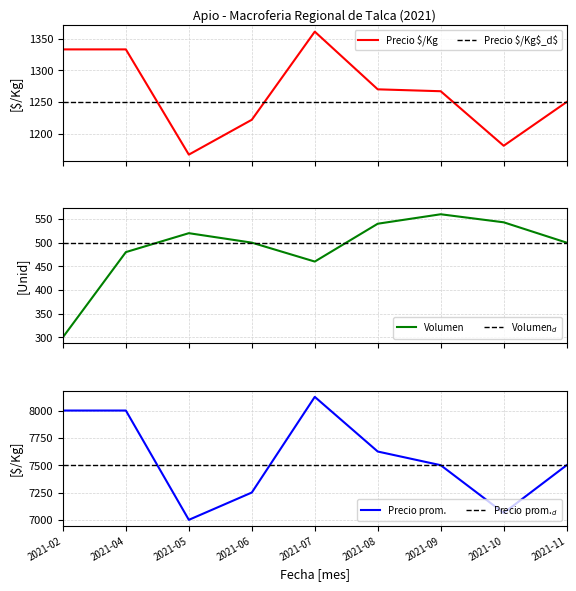

At how many categories does at least one series exceed 4925?

9